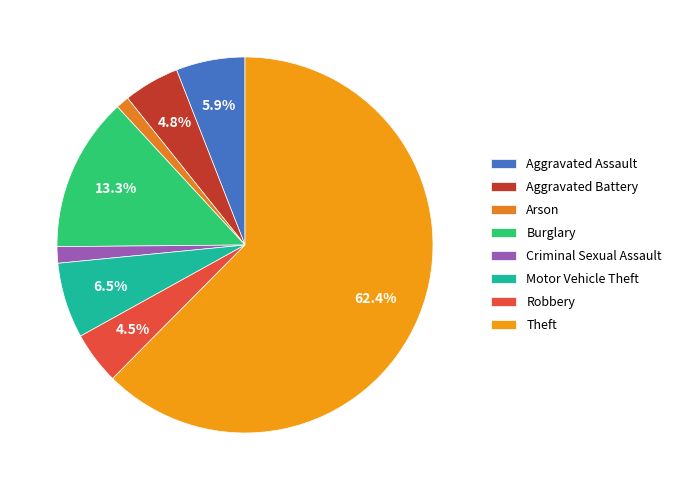

To the nearest percent, what percentage of the pie is Motor Vehicle Theft?

6%